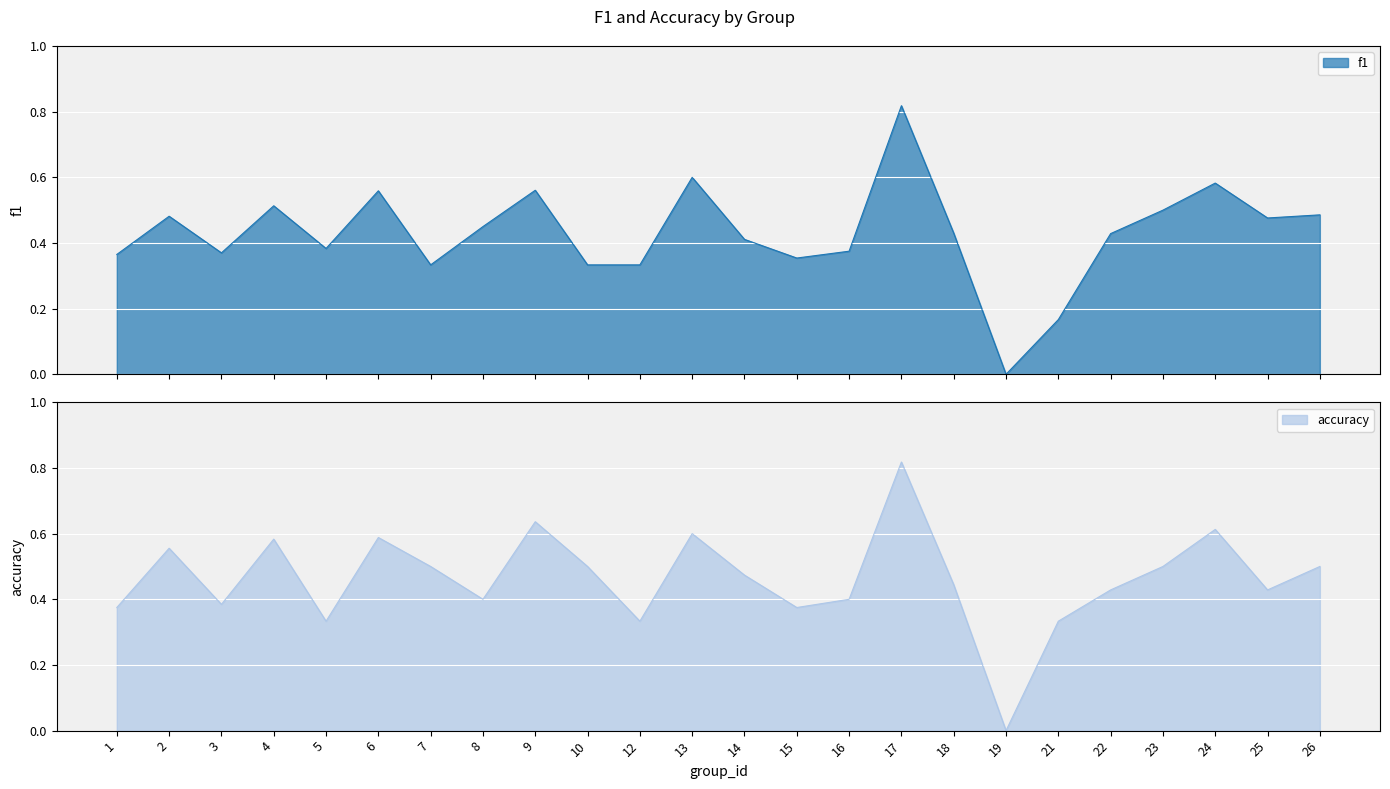

At how many categories does at least one series exceed 0?

23